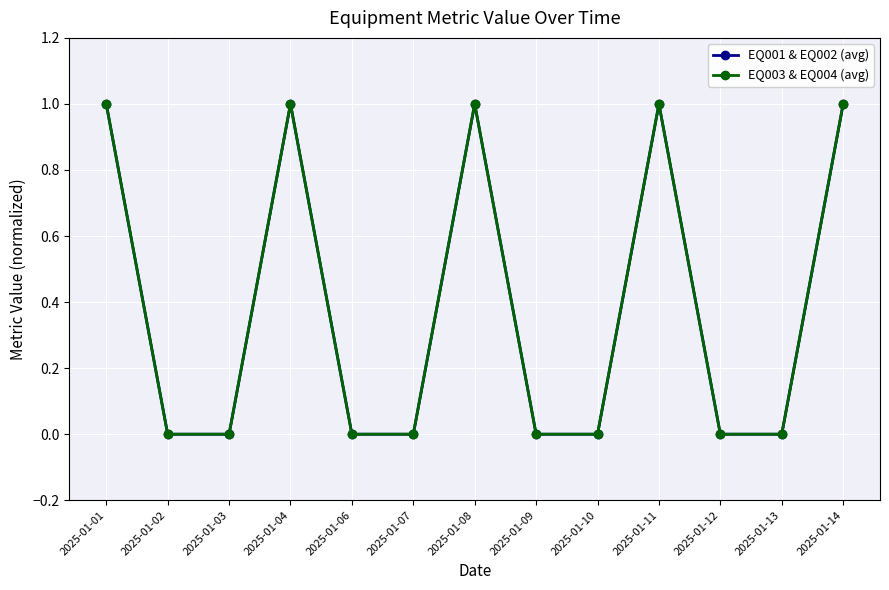

At which label does EQ003 & EQ004 (avg) reach its peak?

2025-01-01